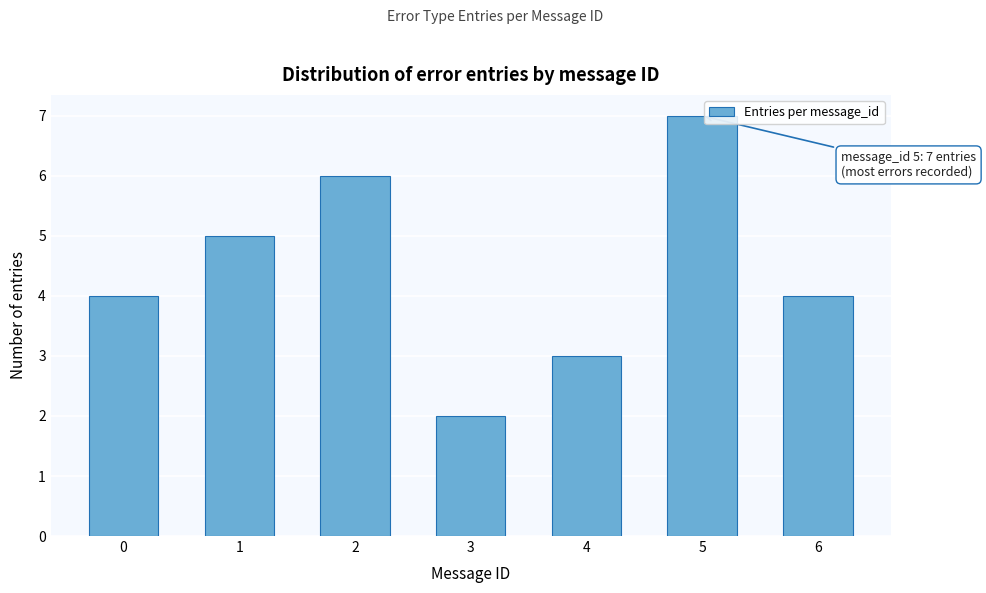

Reading left to right, extract all data points from this chart.

0=4	1=5	2=6	3=2	4=3	5=7	6=4